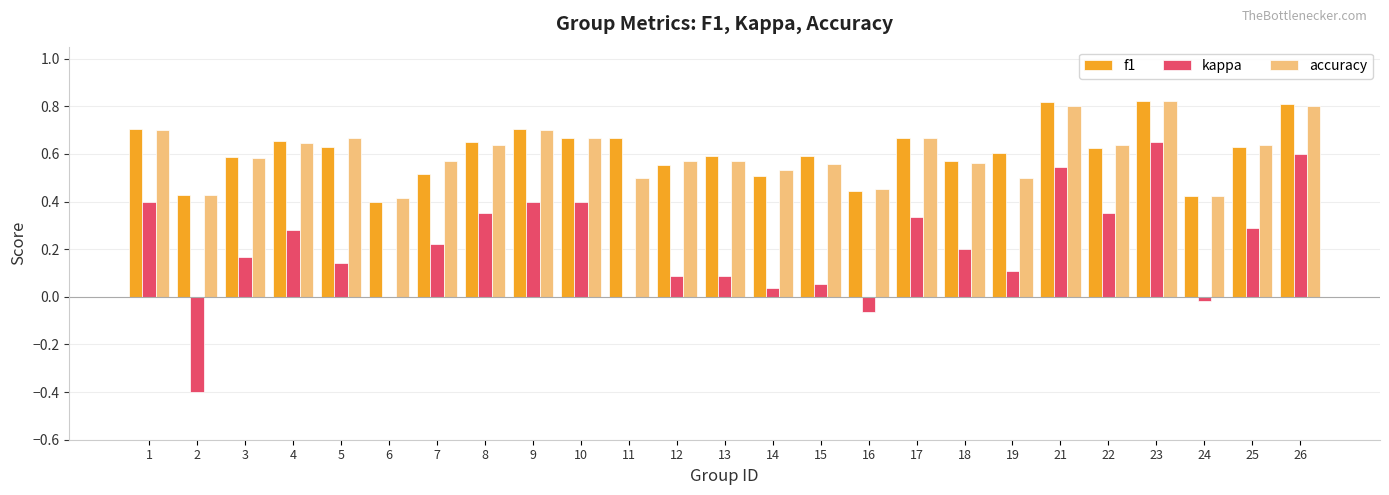

The value of f1 at 7 is 0.5. True or false?

True